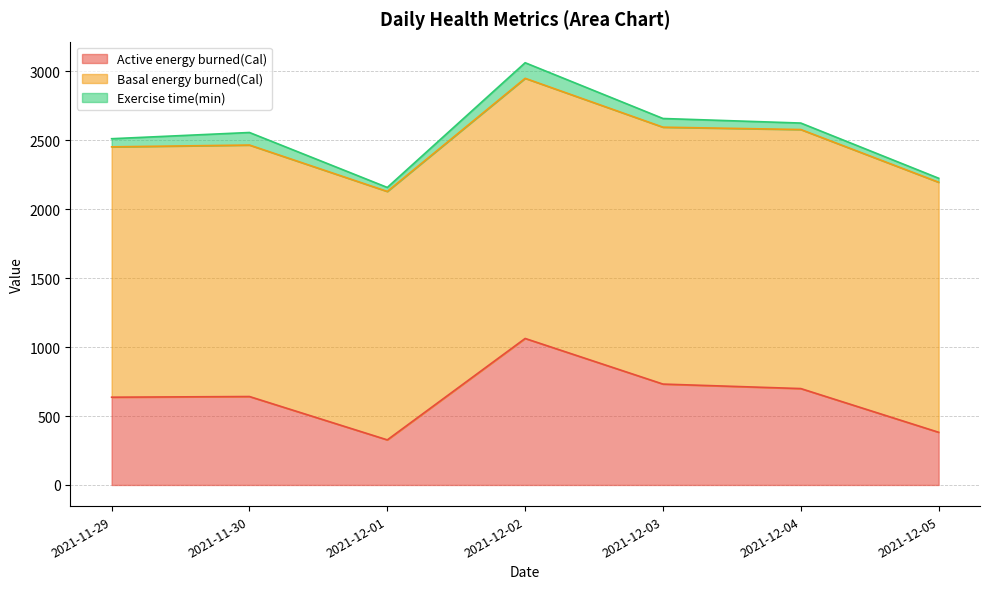

Does the chart have visible grid lines?

Yes